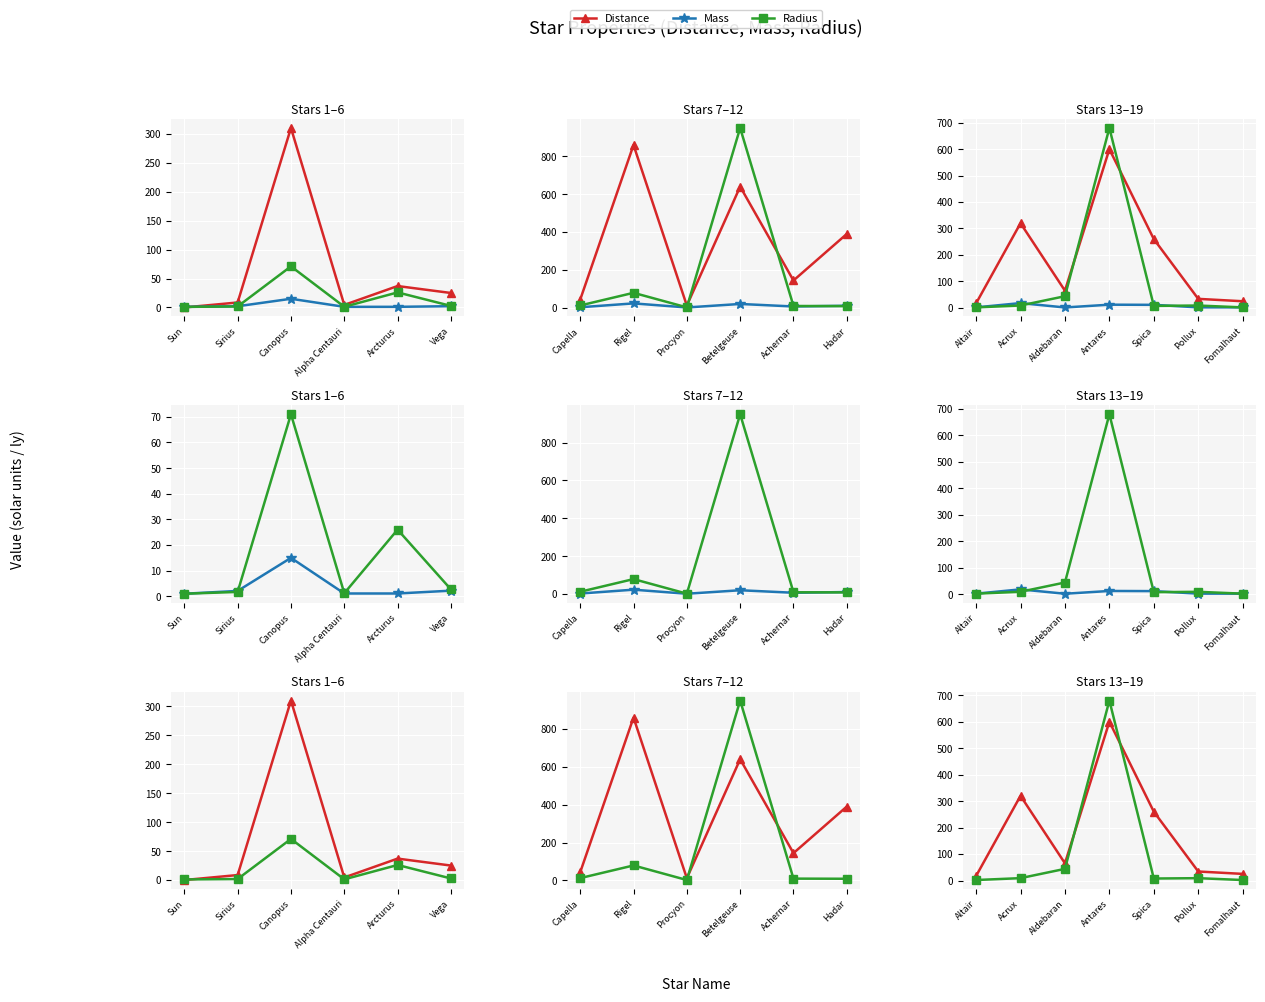

How many interior local peaks does the Mass series have?

2